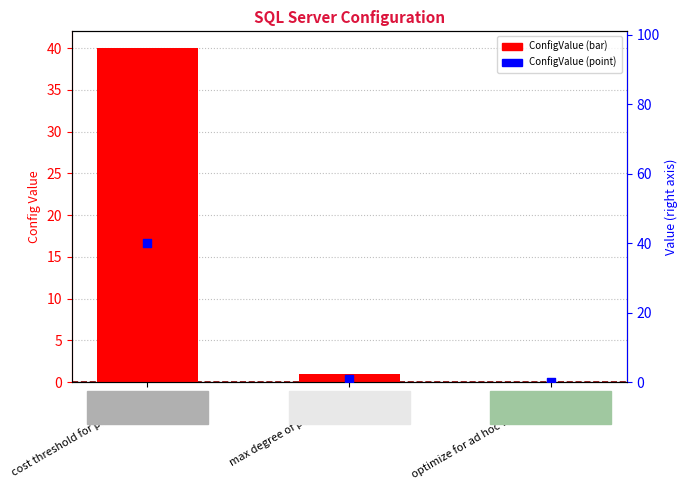

At how many categories does at least one series exceed 35?

1